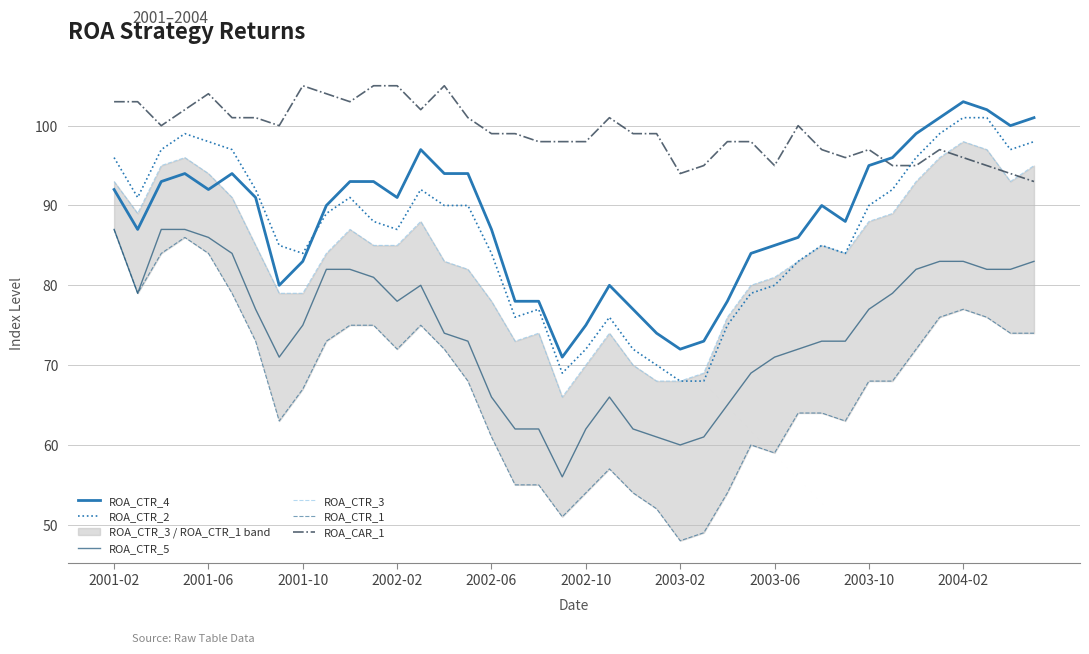

How many intersections are there between ROA_CTR_4 and ROA_CTR_3?

1